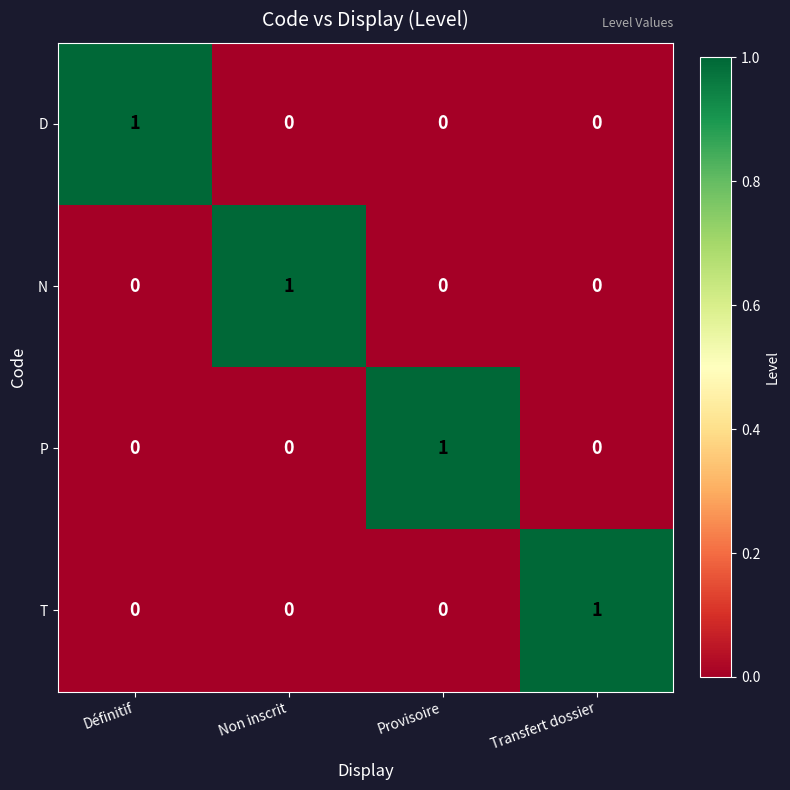

How many D values are between 0 and 1?

4